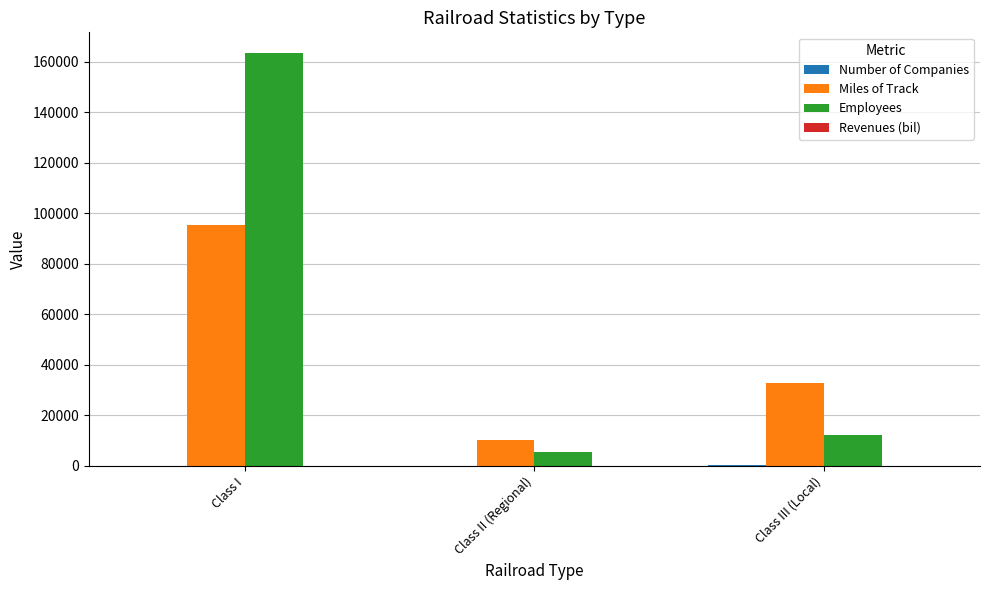

Count the number of data series in this chart.

4